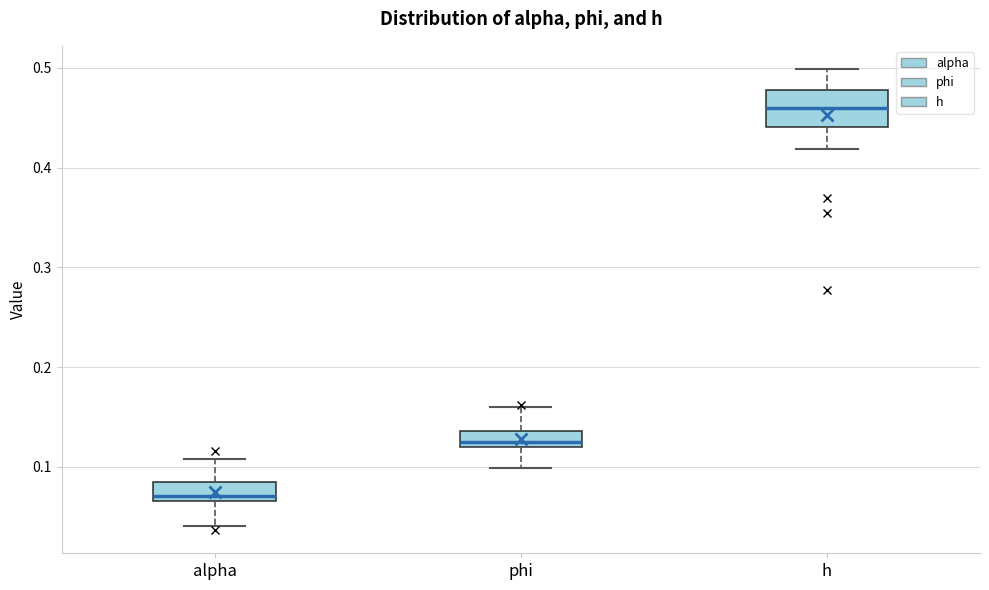

Reading left to right, transcribe this box plot: for each box, give where its median line is, the range the box spans, and where its two whiskers end, as read against the y-axis. The values are not printed on the chart, so give them approximately, as read against the axis.

alpha: median 0.07 (just above the box's lower edge), box 0.07 to 0.08, whiskers 0.04 to 0.11
phi: median 0.12 (just above the box's lower edge), box 0.12 to 0.14, whiskers 0.10 to 0.16
h: median 0.46, box 0.44 to 0.48, whiskers 0.42 to 0.50